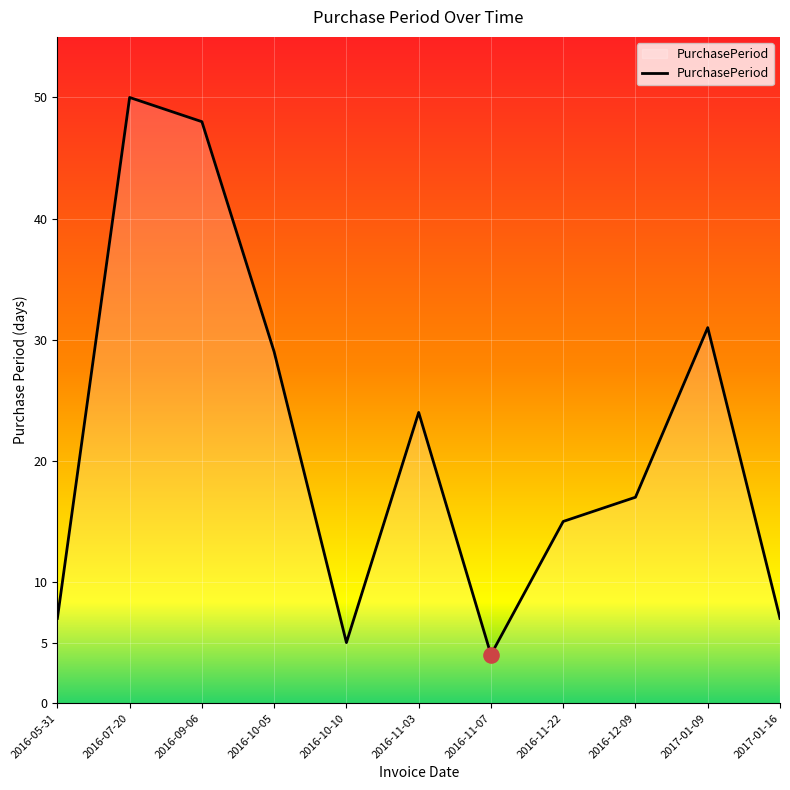

What is the change in value from 2016-09-06 to 2016-11-22?

-33